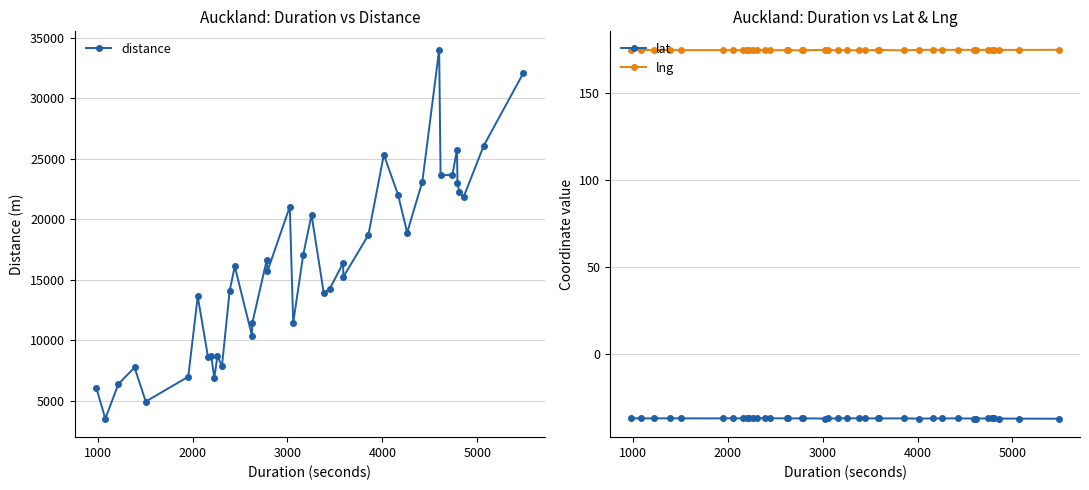

What are all the series names shown in the legend?

distance, lat, lng